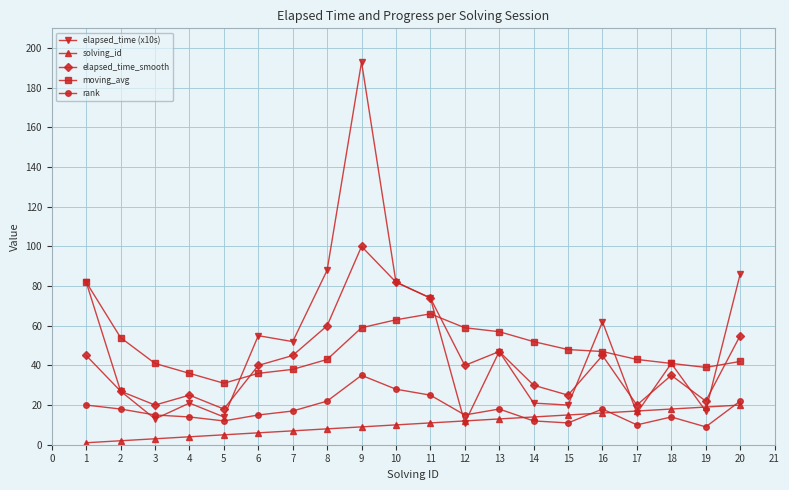

In elapsed_time (x10s), how many points are lower than both neighbors (excluding endpoints)?

7